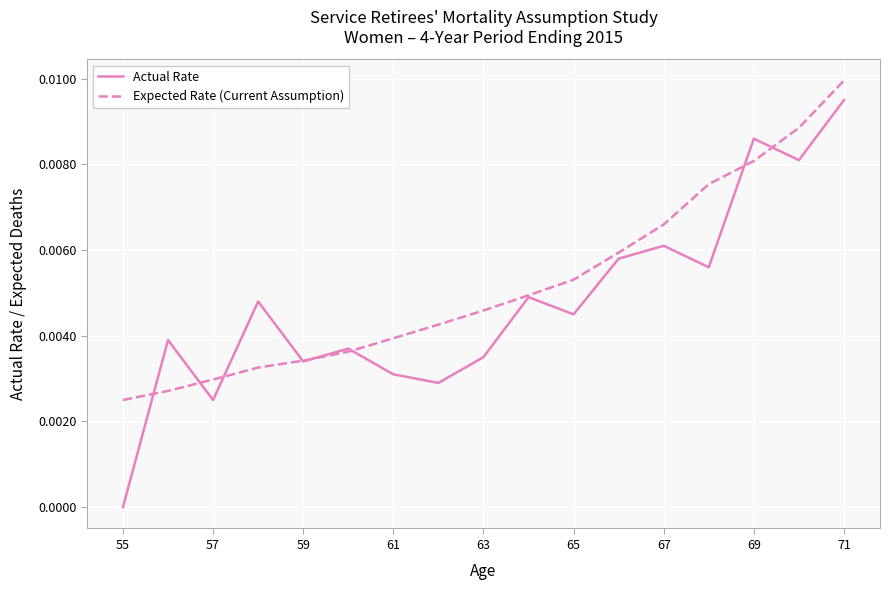

List the series in order of their overall mean, lowest first.

Actual Rate, Expected Rate (Current Assumption)